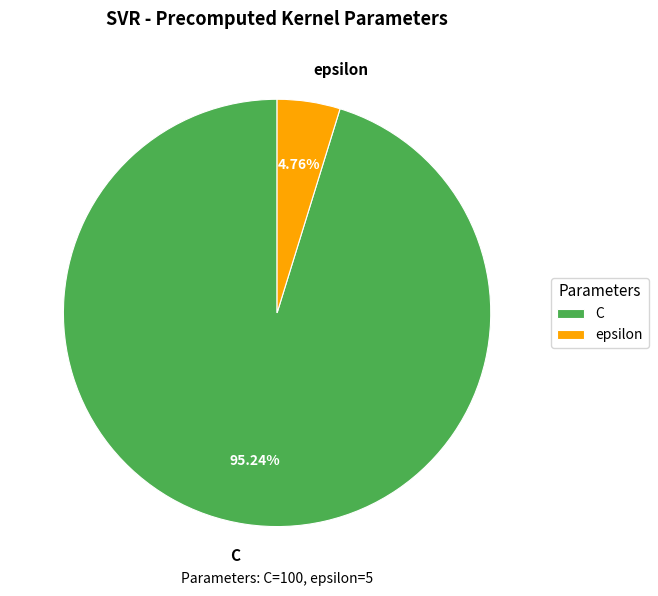

What percentage is NOT represented by C?

4.8%